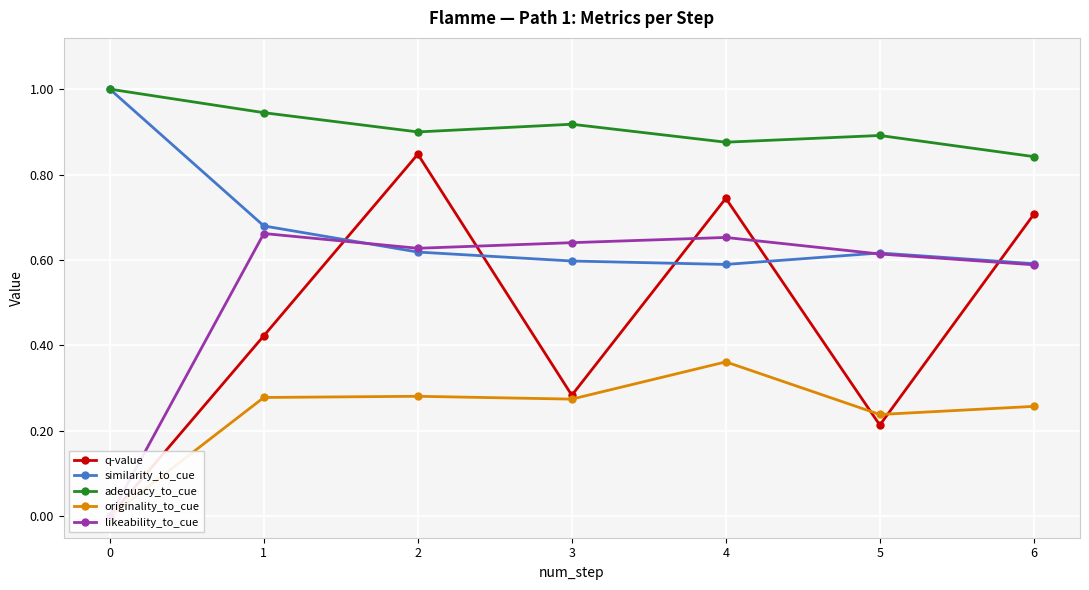

Which series changed the most between 2 and 4?

q-value